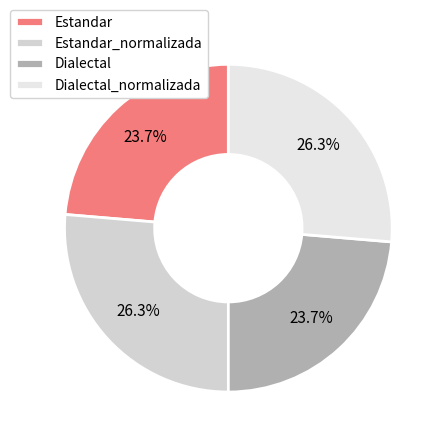

Does any single category account for the majority?

No